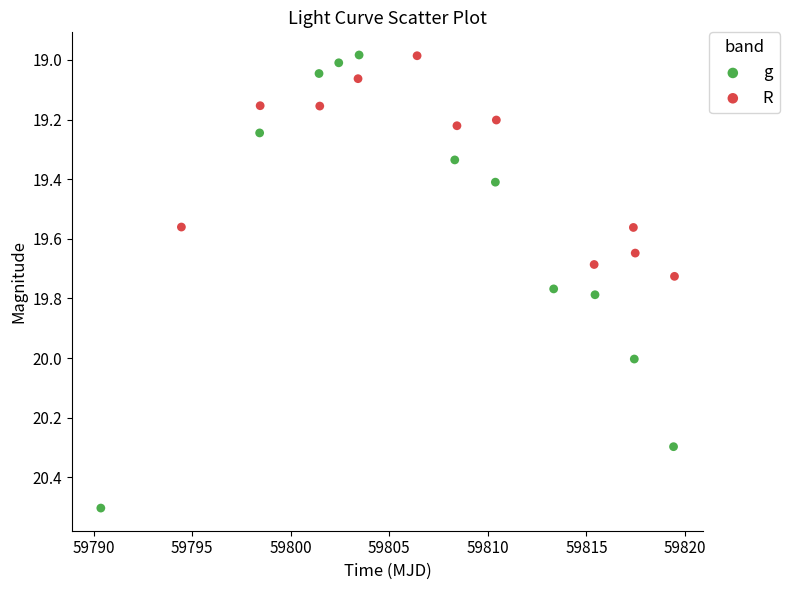

Which series contains the highest Y value?

g